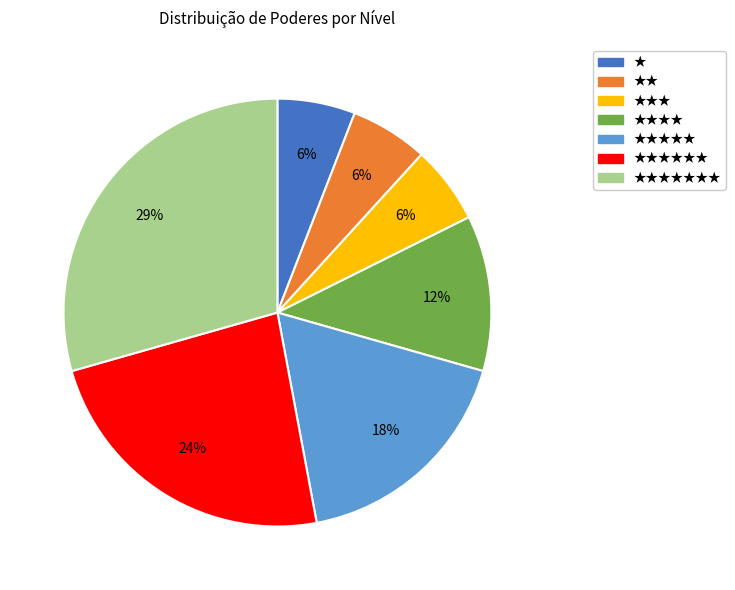

Does any single category account for the majority?

No